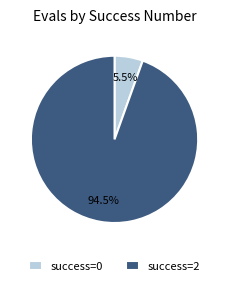

To the nearest percent, what is the difference between the largest and smallest slice percentages?

89%